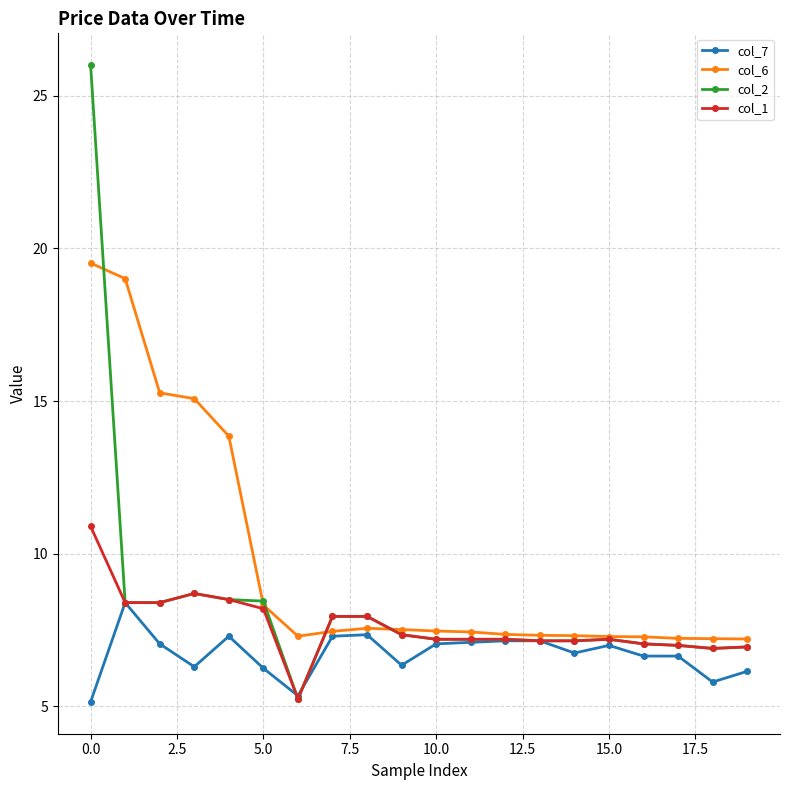

List the series in order of their peak value, lowest first.

col_7, col_1, col_6, col_2